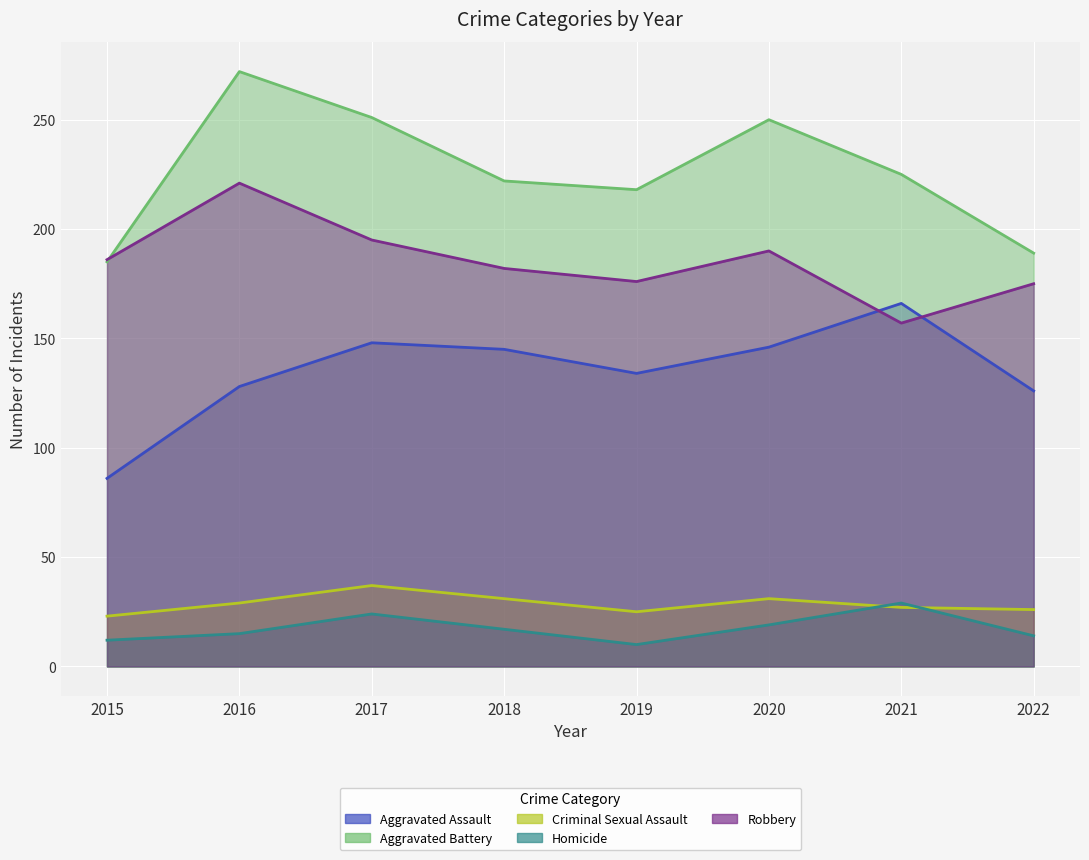

Which series has the largest total across all categories?

Aggravated Battery